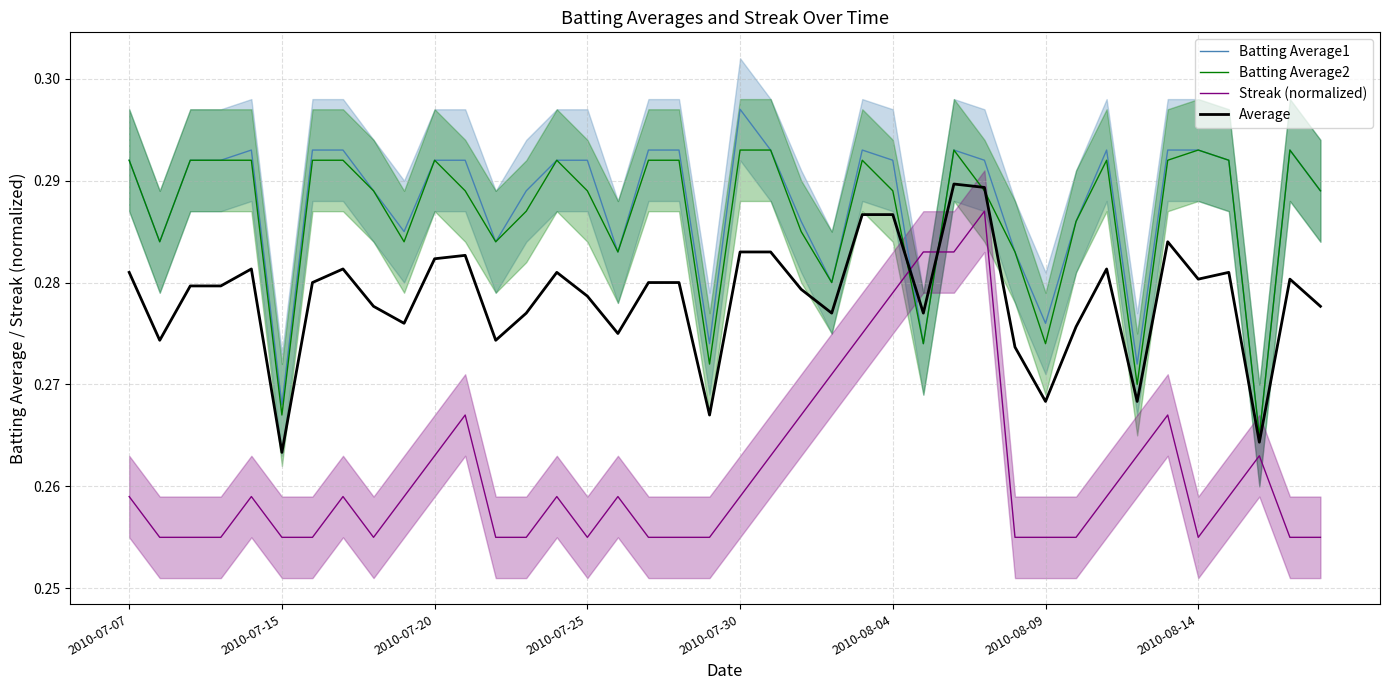

The Batting Average1 series shows 0.1 at 2010-07-20. True or false?

False